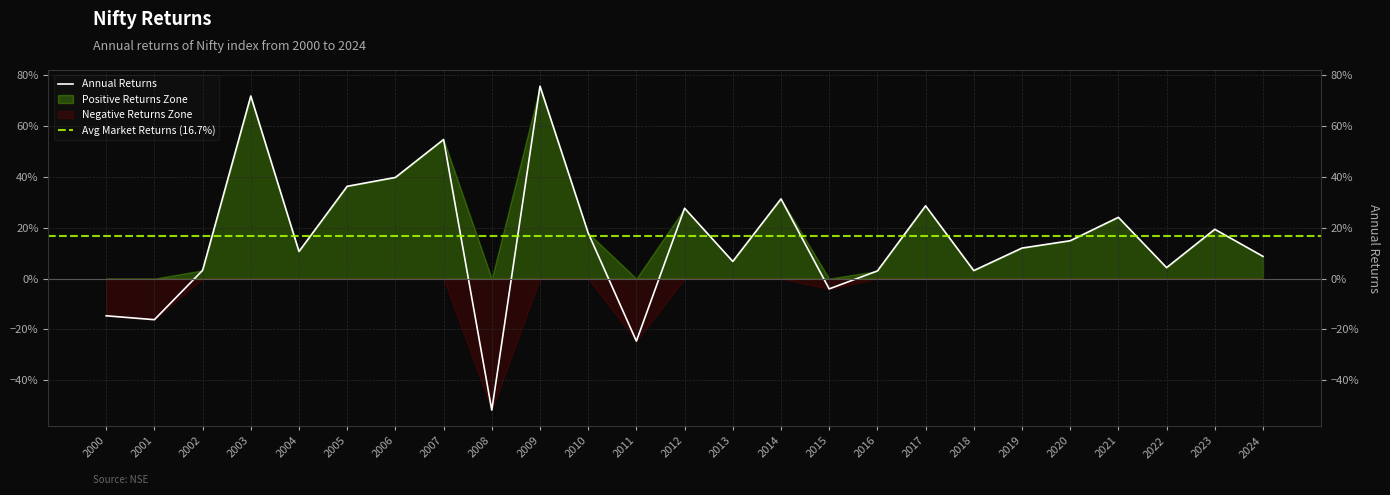

What is the maximum value shown in the chart?

0.8